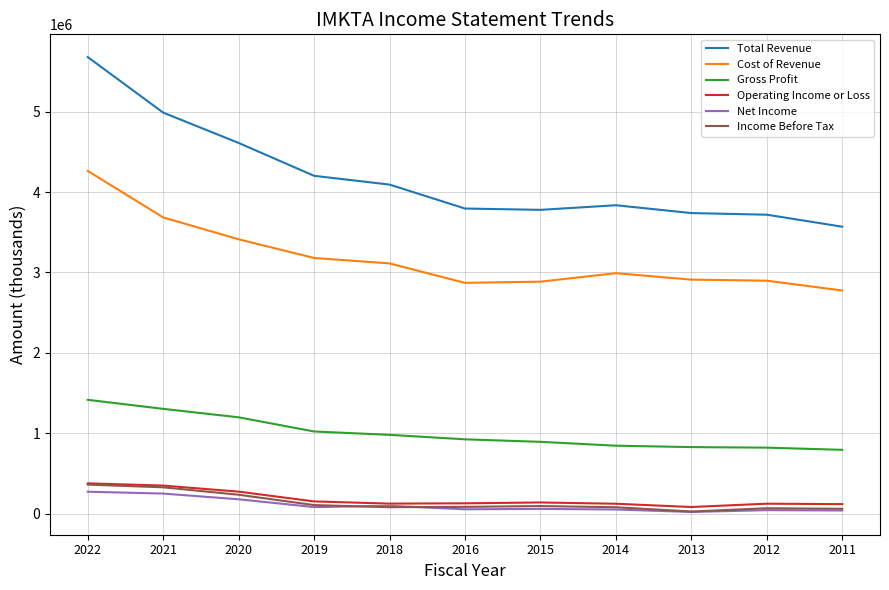

True or false: Net Income and Gross Profit intersect in this chart.

False